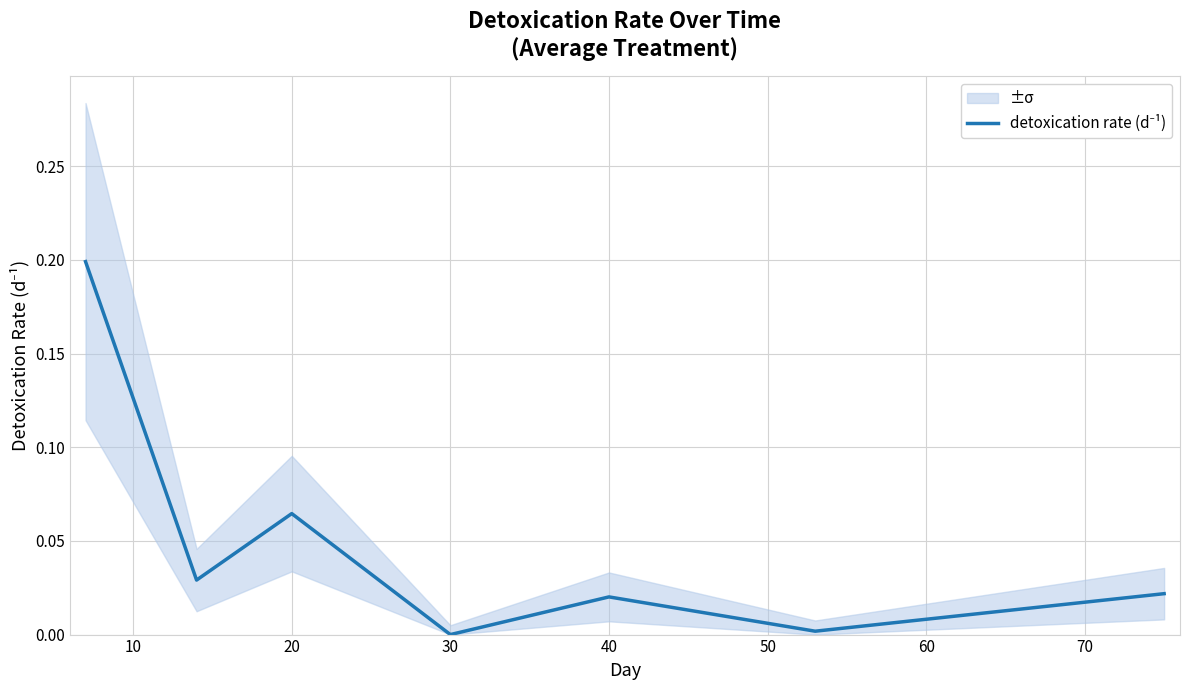

How many lines are shown in the chart?

1